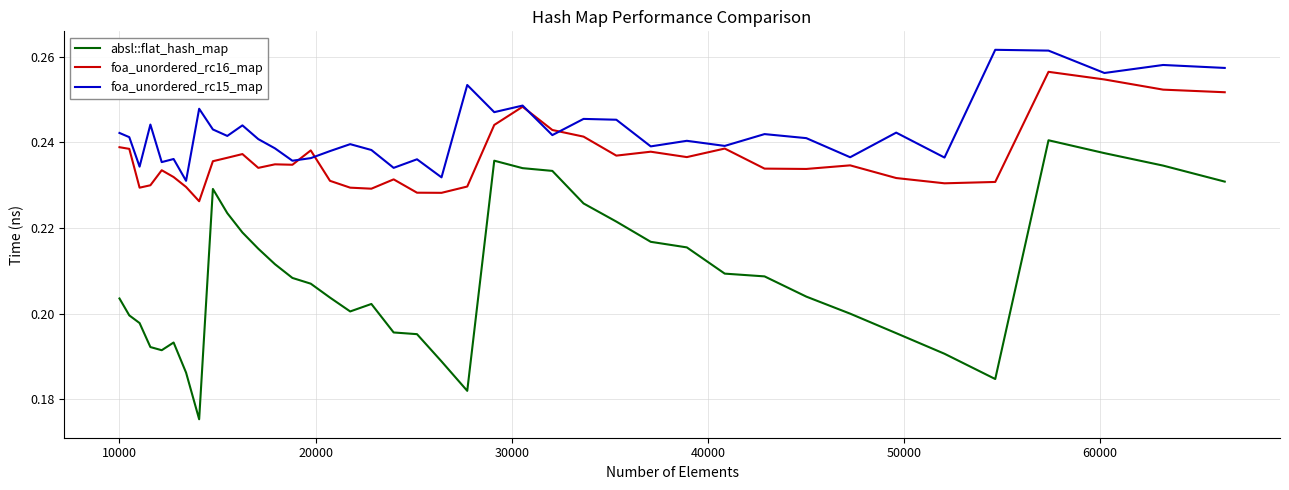

Rank the series by their average value, from lowest to highest.

absl::flat_hash_map, foa_unordered_rc16_map, foa_unordered_rc15_map